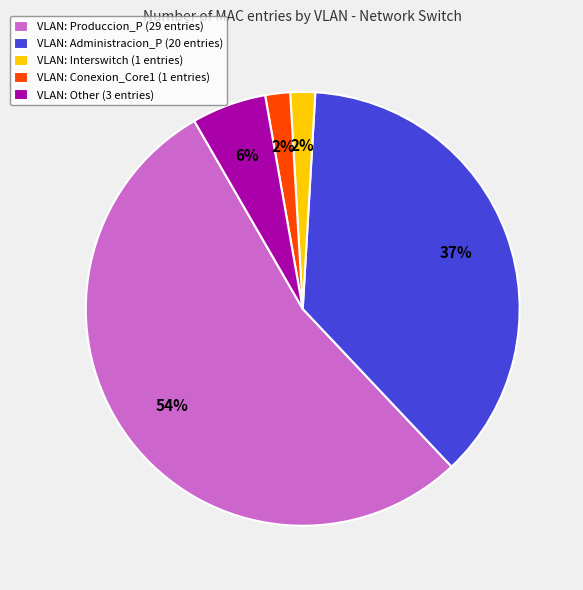

How many slices are in this pie chart?

5